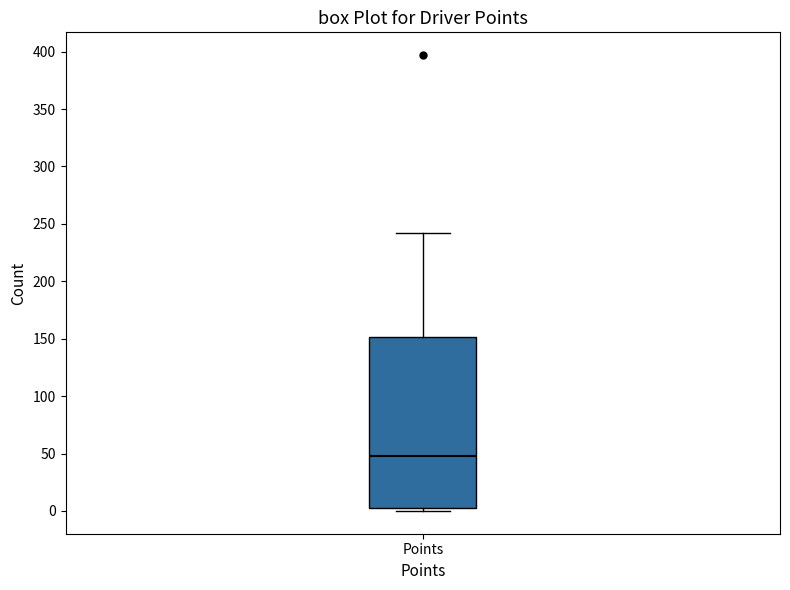

Where is the lower edge of the box for Points on the y-axis? The values are not printed on the chart, so give them approximately, as read against the axis.

5